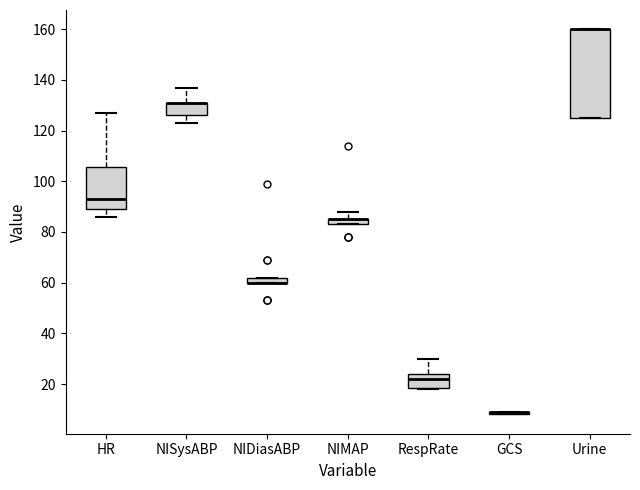

Where is the lower edge of the box for NISysABP on the y-axis? The values are not printed on the chart, so give them approximately, as read against the axis.

126